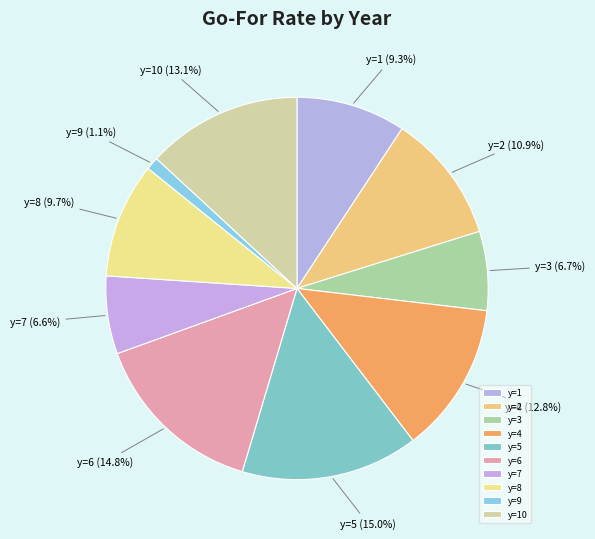

To the nearest percent, what percentage of the pie is y=5?

15%